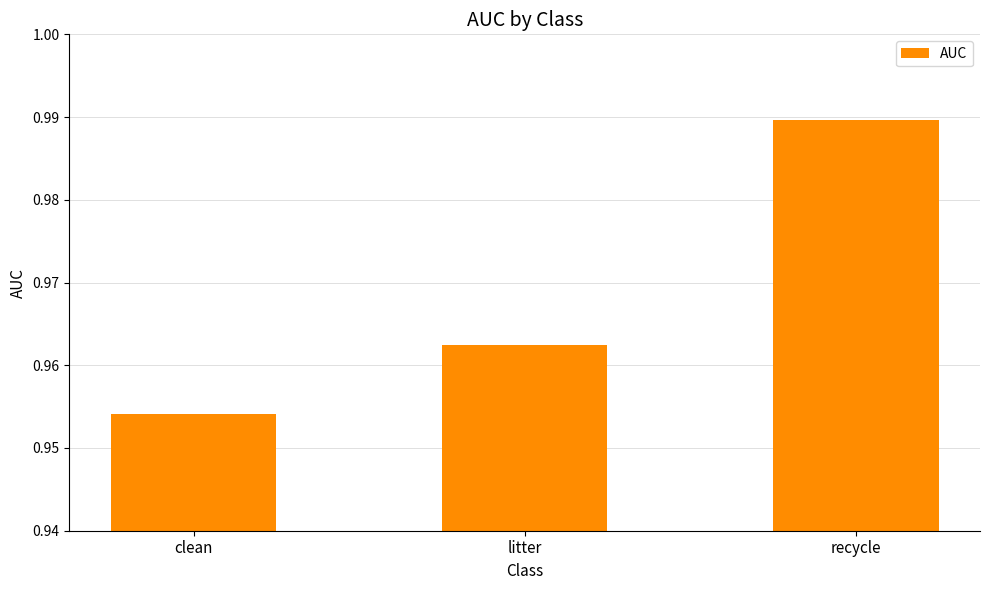

At which category does the chart reach its peak across all series?

recycle